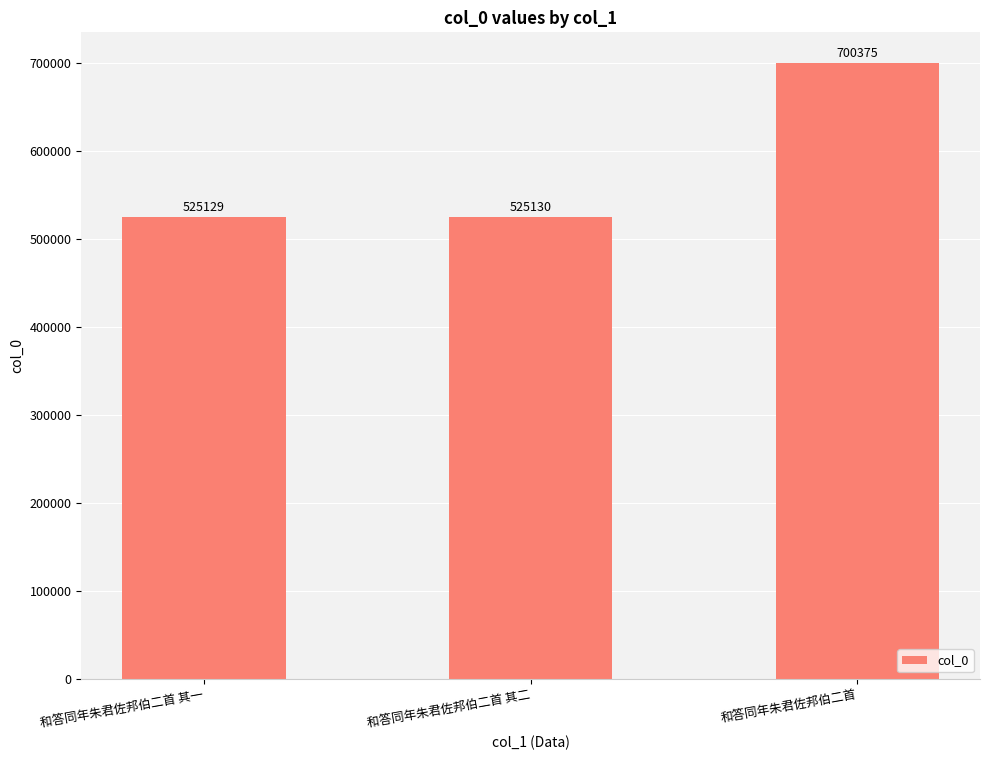

What is the change in value from 和答同年朱君佐邦伯二首 其二 to 和答同年朱君佐邦伯二首?

+175245